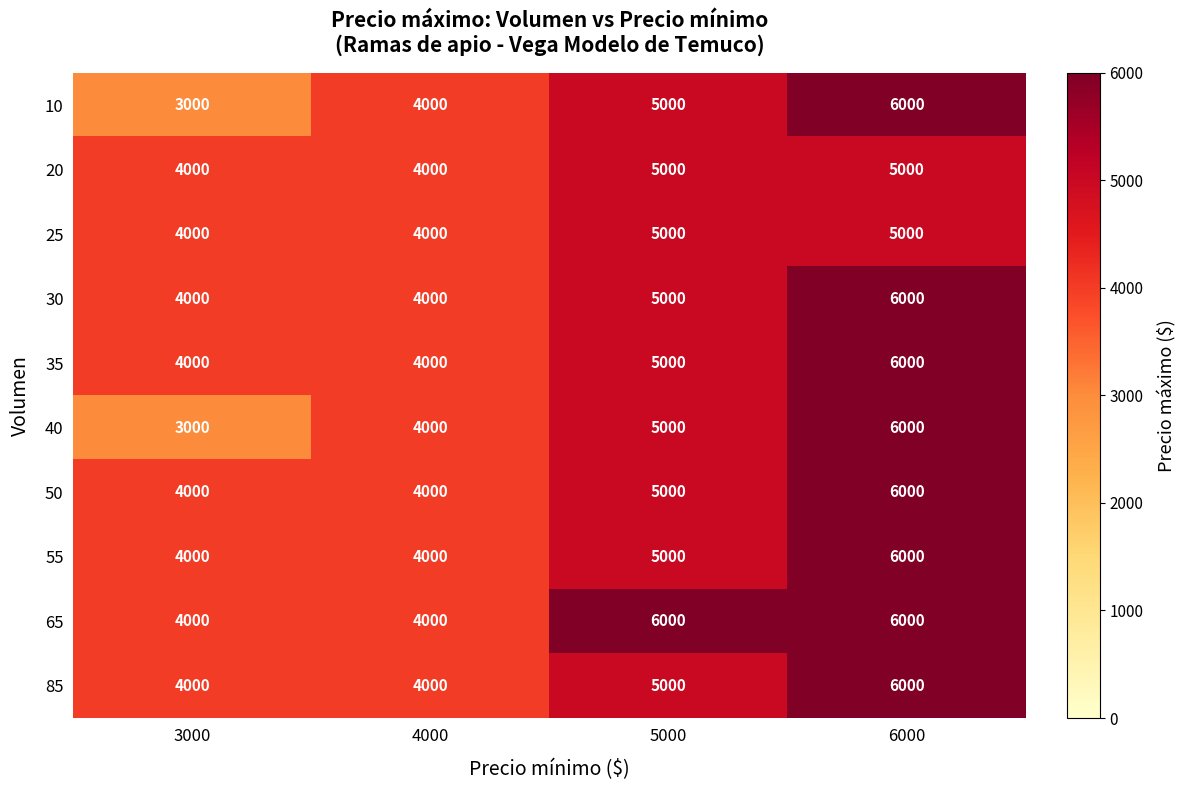

What is the spread (max minus min) of values at 5000?

1000